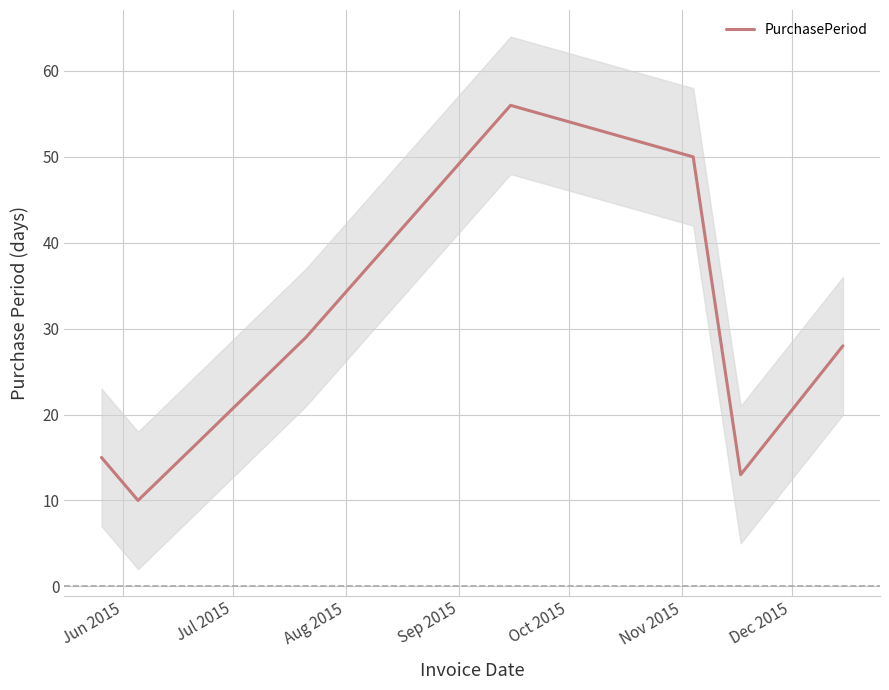

What is the highest value of the PurchasePeriod series?

56